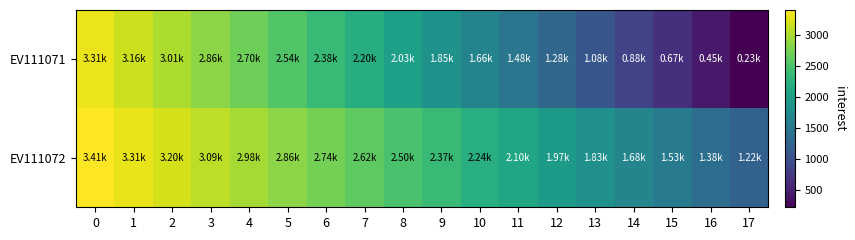

Reading right to left, list all the values displayed in this chart.

EV111071: 17=228	16=450	15=666	14=876	13=1081	12=1281	11=1475	10=1664	9=1849	8=2029	7=2204	6=2375	5=2541	4=2703	3=2861	2=3014	1=3164	0=3310
EV111072: 17=1221	16=1378	15=1531	14=1680	13=1826	12=1967	11=2105	10=2240	9=2371	8=2498	7=2623	6=2744	5=2862	4=2977	3=3089	2=3198	1=3305	0=3409